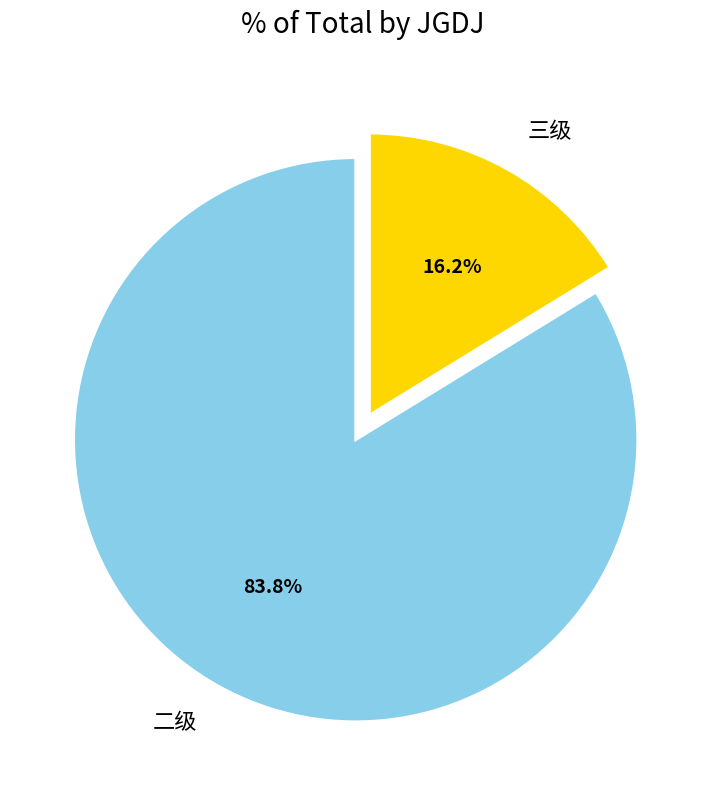

What portion of the pie excludes 三级?

83.8%